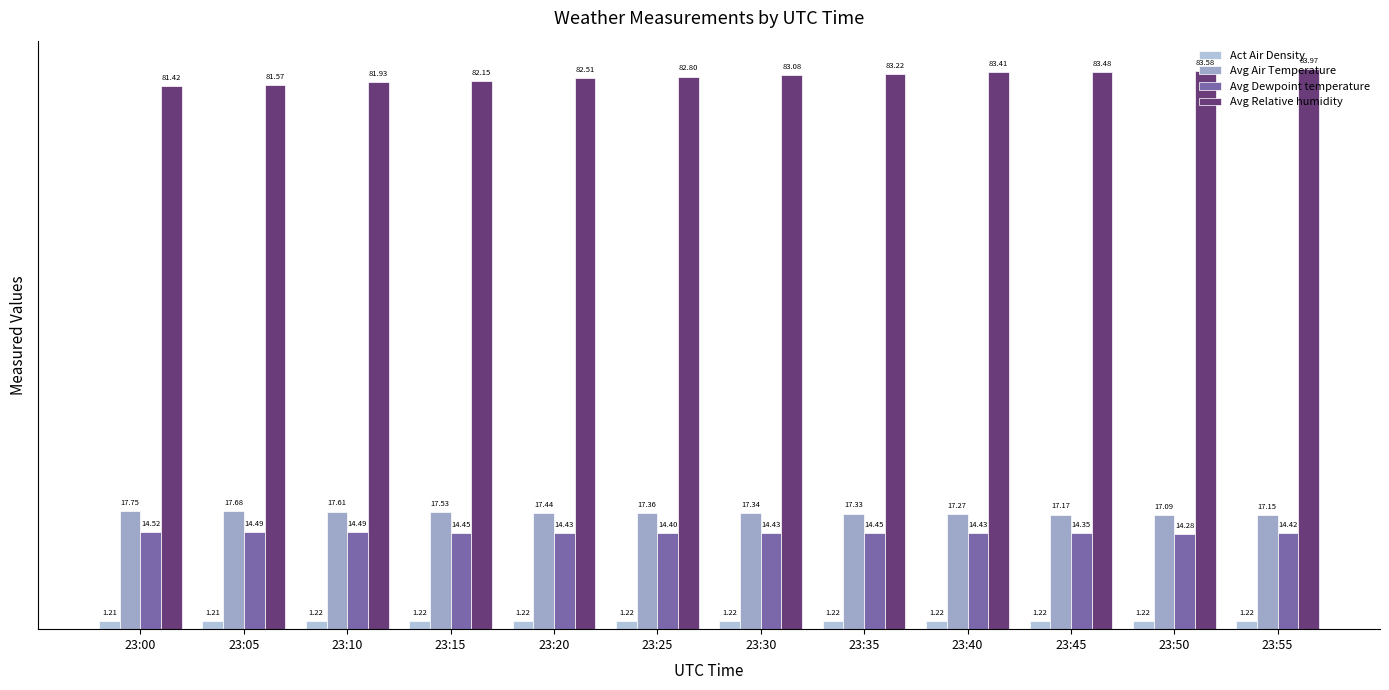

What is the greatest value displayed?

84.0